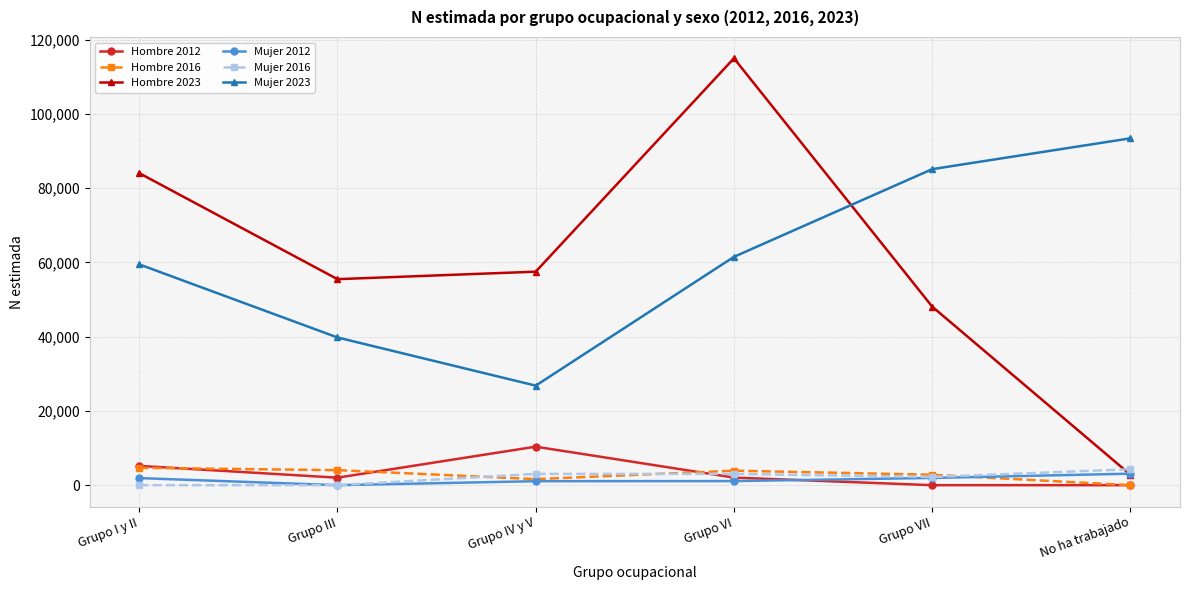

How many categories are shown in the chart?

6